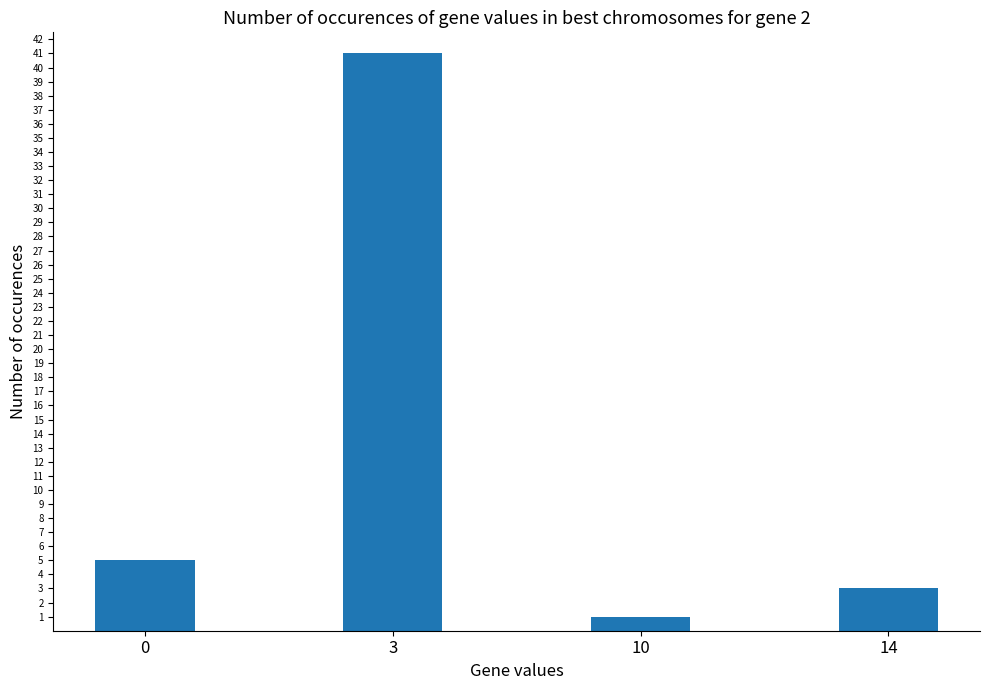

How many bars are there in total?

4